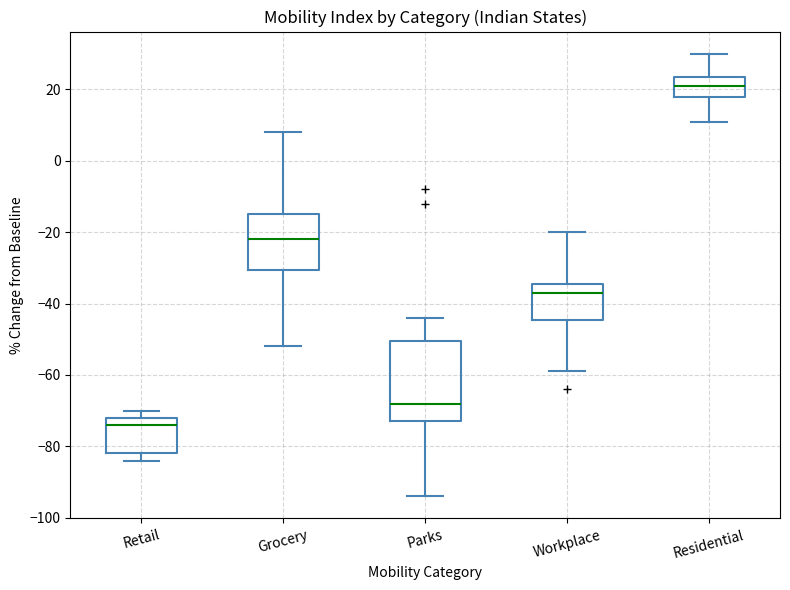

Reading left to right, transcribe this box plot: for each box, give where its median line is, the range the box spans, and where its two whiskers end, as read against the y-axis. The values are not printed on the chart, so give them approximately, as read against the axis.

Retail: median -74, box -82 to -72, whiskers -84 to -70
Grocery: median -22, box -30 to -14, whiskers -52 to 8
Parks: median -68, box -72 to -50, whiskers -94 to -44
Workplace: median -36, box -44 to -34, whiskers -58 to -20
Residential: median 22, box 18 to 24, whiskers 12 to 30